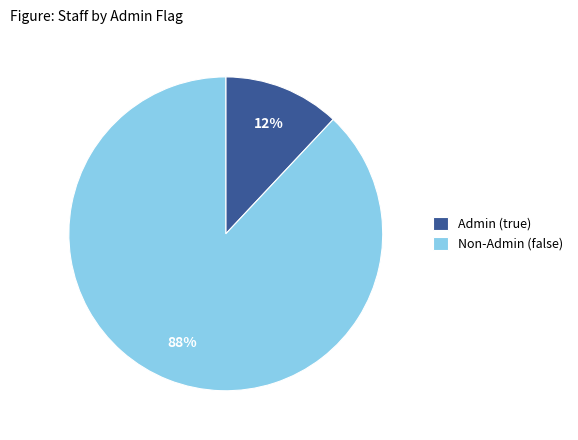

Combined, do Admin (true) and Non-Admin (false) account for over 50%?

Yes